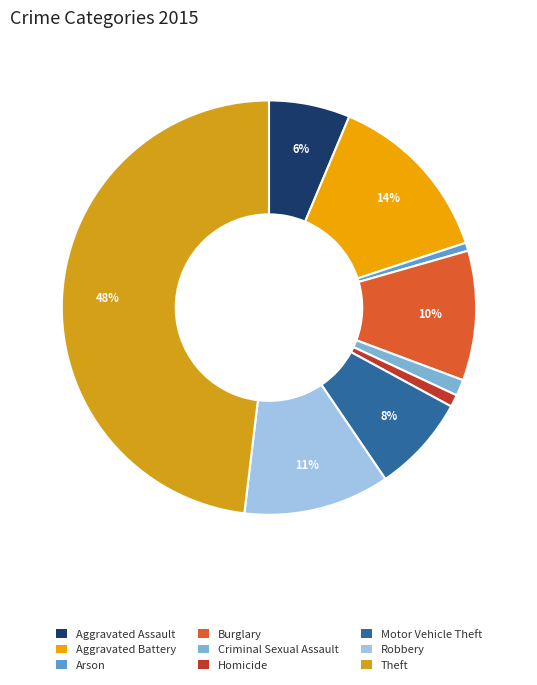

Which category has the smallest portion of the pie?

Arson